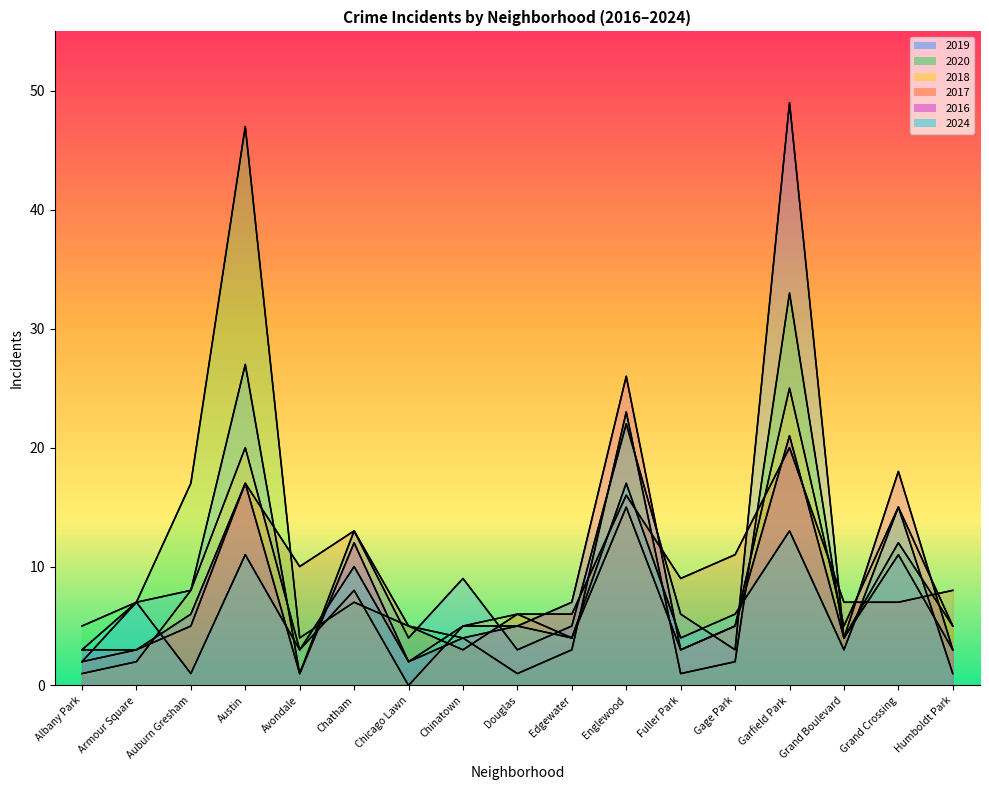

Which series has the largest total across all categories?

2020